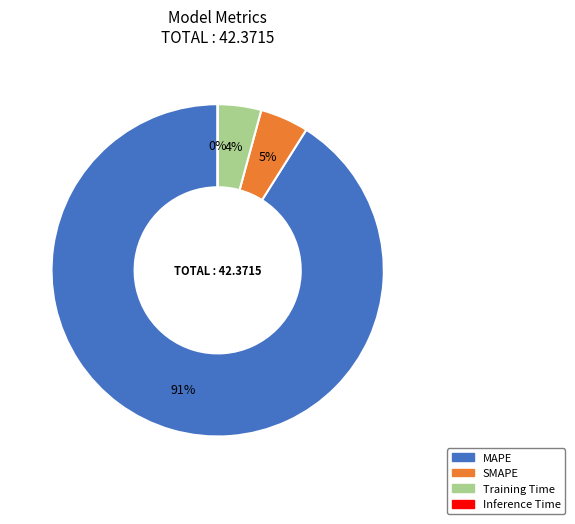

Which has a higher value, MAPE or SMAPE?

MAPE